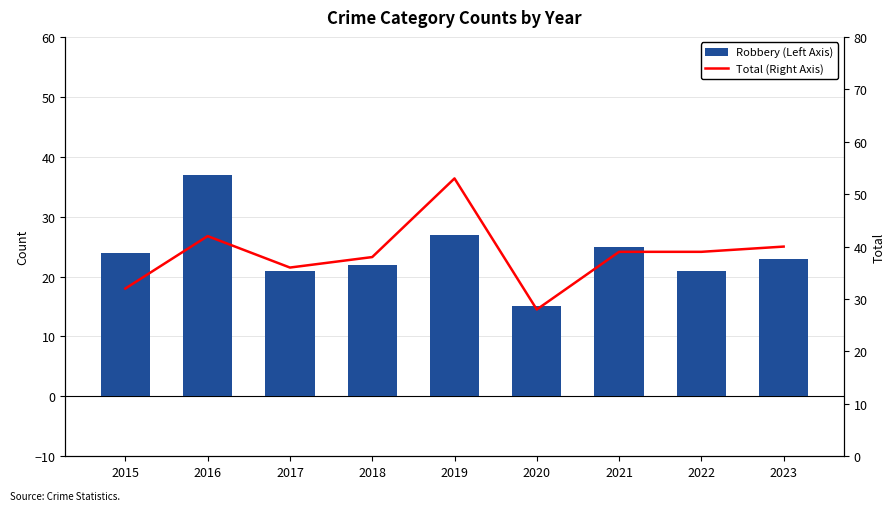

Reading left to right, list all the values displayed in this chart.

Robbery (Left Axis): 24	37	21	22	27	15	25	21	23
Total (Right Axis): 32	42	36	38	53	28	39	39	40